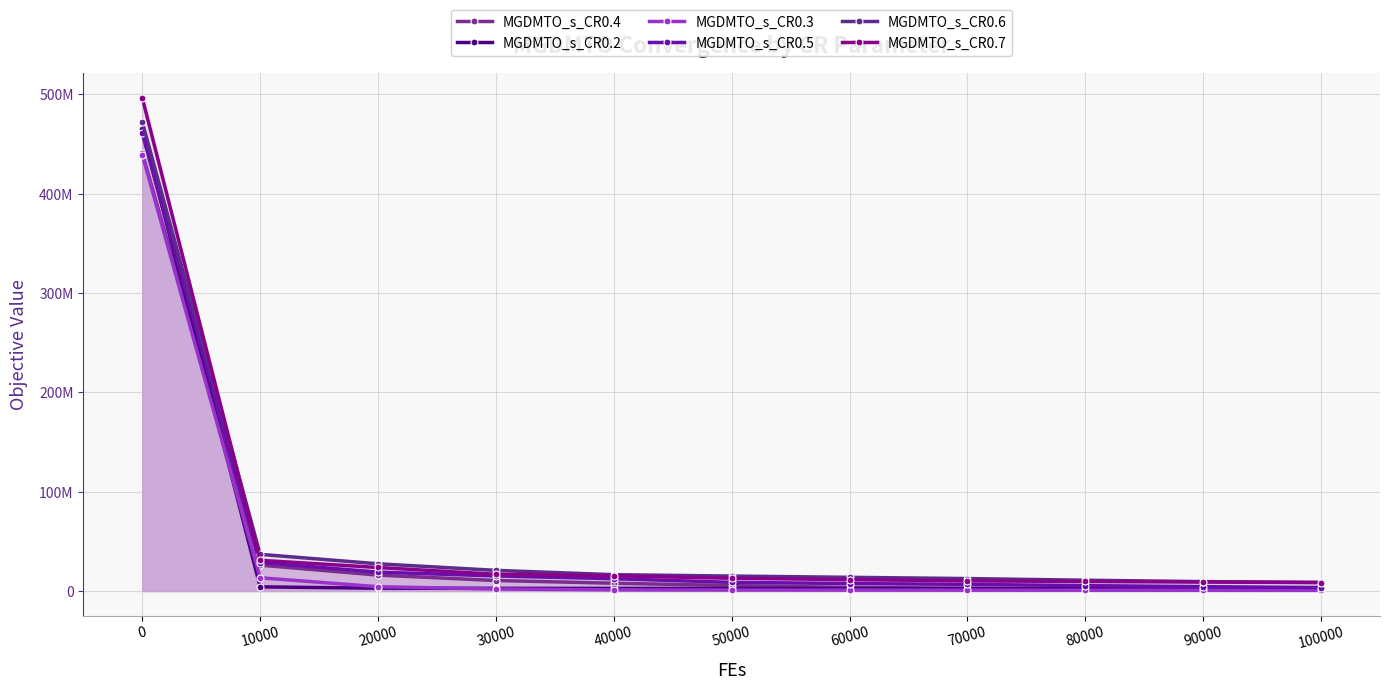

What is the sum of all MGDMTO_s_CR0.6 values?

643630013.2